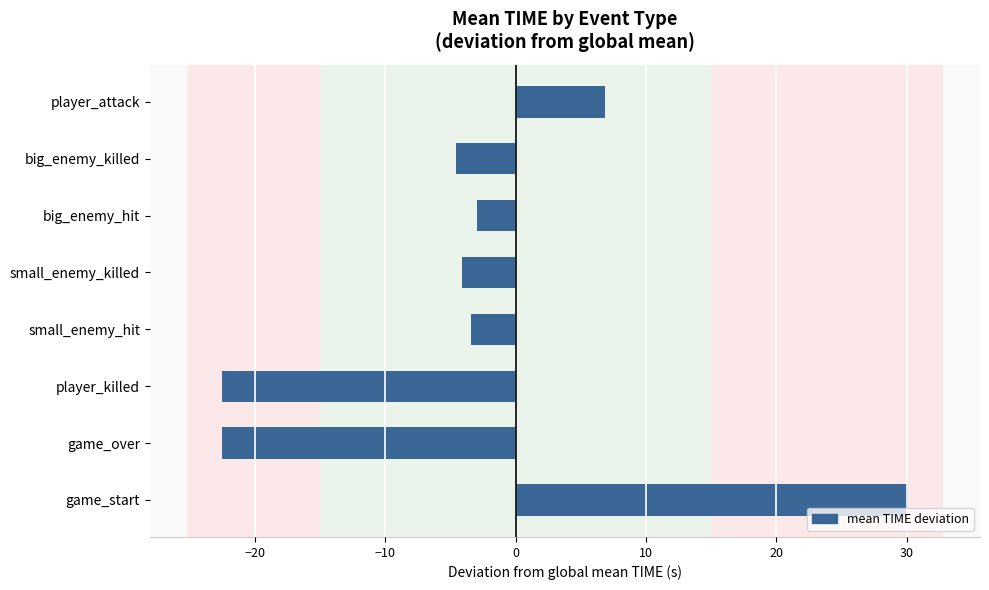

At which category does the chart reach its peak across all series?

game_start